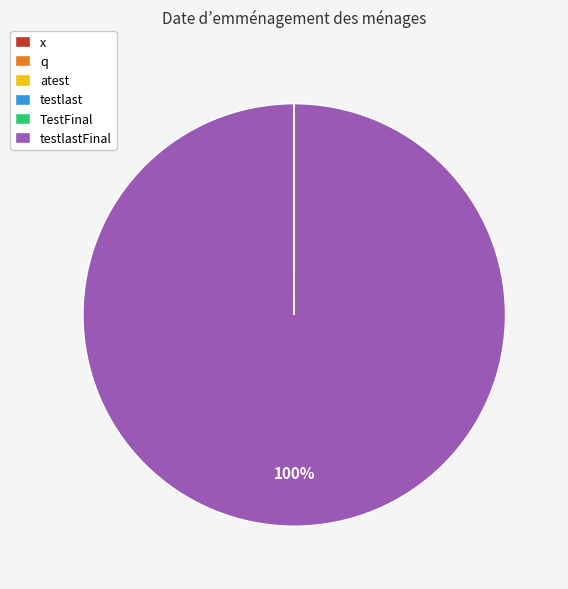

Is there a majority slice in this chart?

Yes